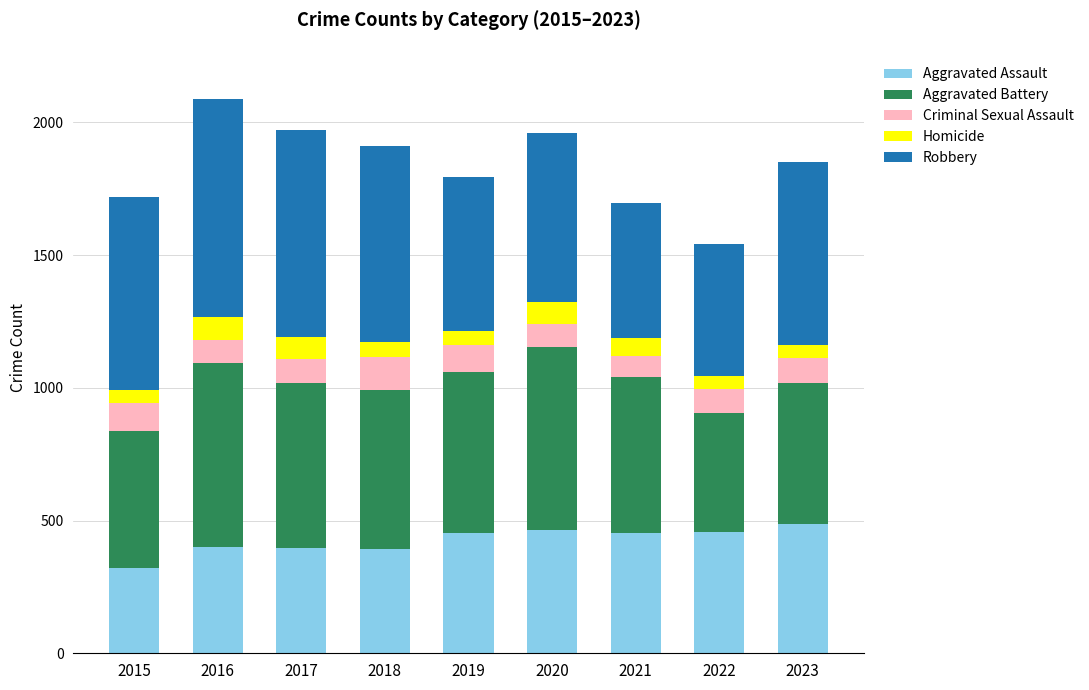

What are all the series names shown in the legend?

Aggravated Assault, Aggravated Battery, Criminal Sexual Assault, Homicide, Robbery